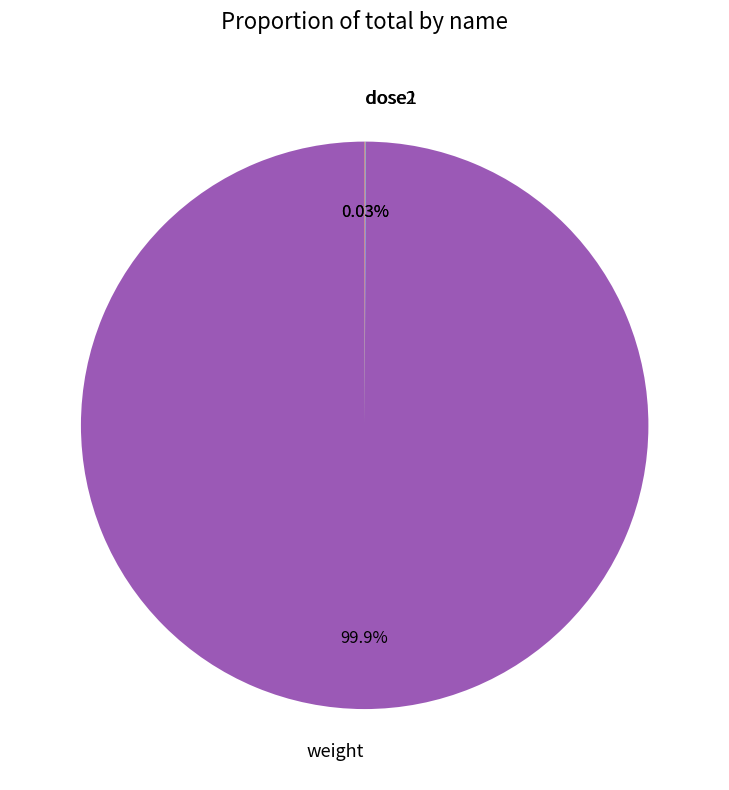

Which slice is the largest?

weight